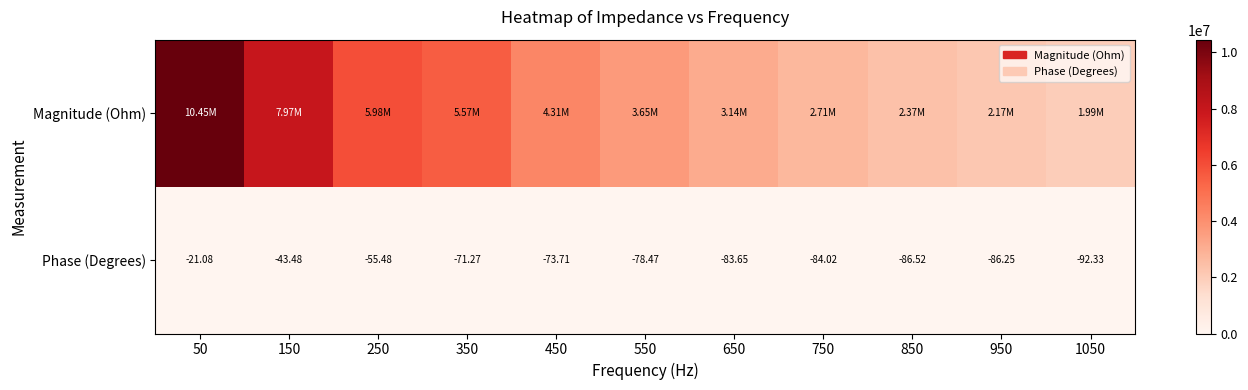

How many data points in Phase (Degrees) are less than -78?

6